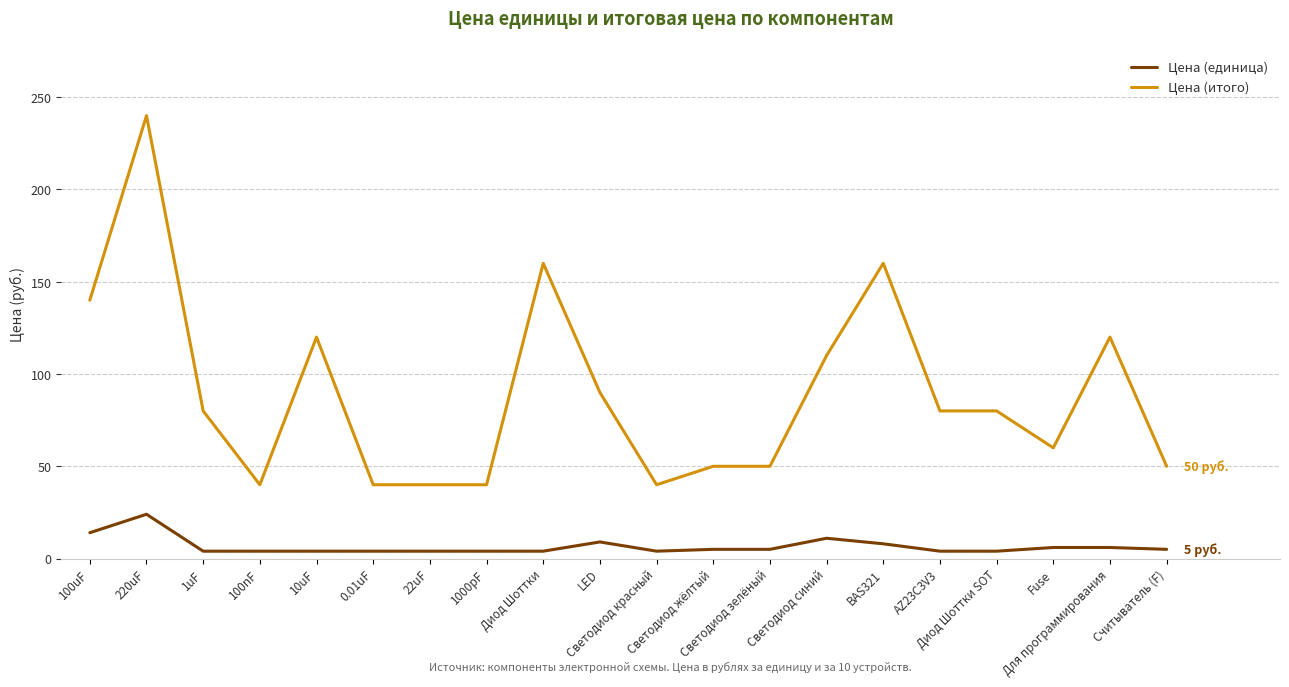

What is the greatest value displayed?

240